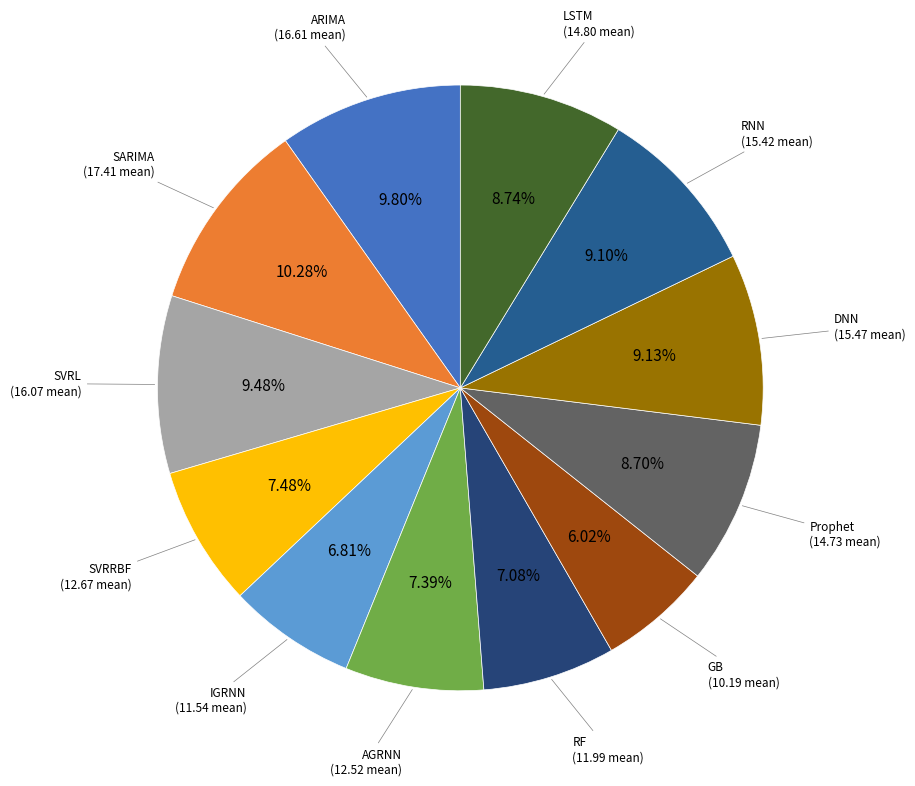

Count the number of slices in the pie.

12